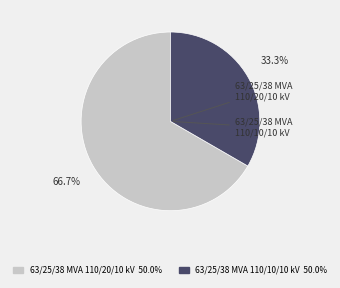

Is it true that 63/25/38 MVA 110/20/10 kV is 67% of the pie?

True